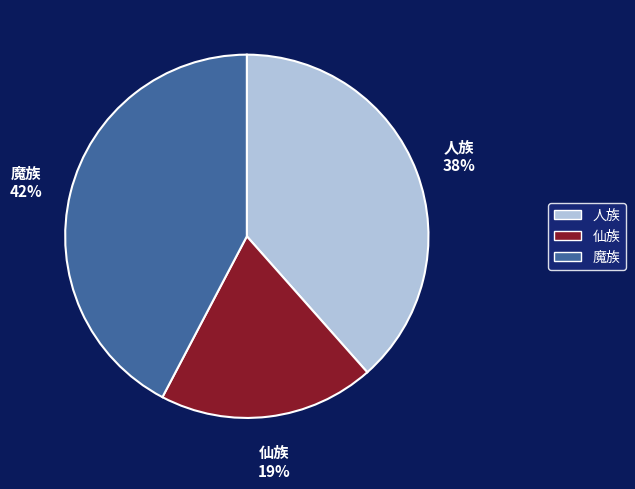

Rank the categories by value from lowest to highest.

仙族, 人族, 魔族